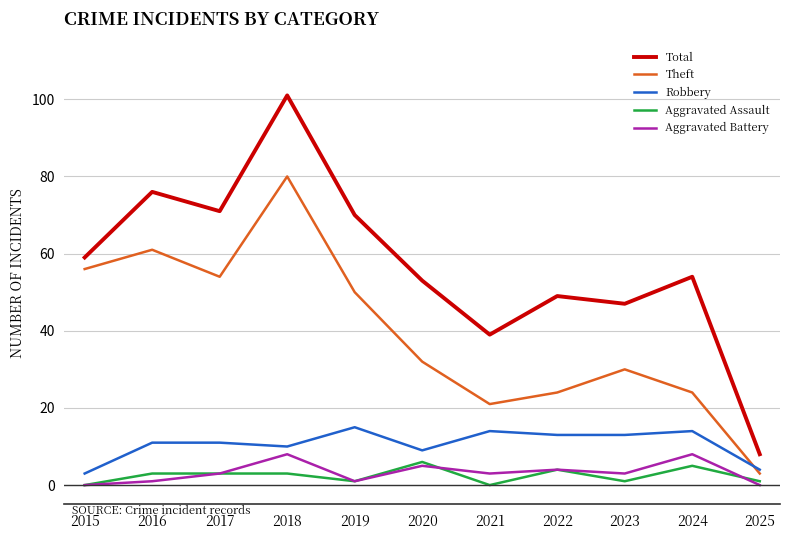

How many categories are shown in the chart?

11